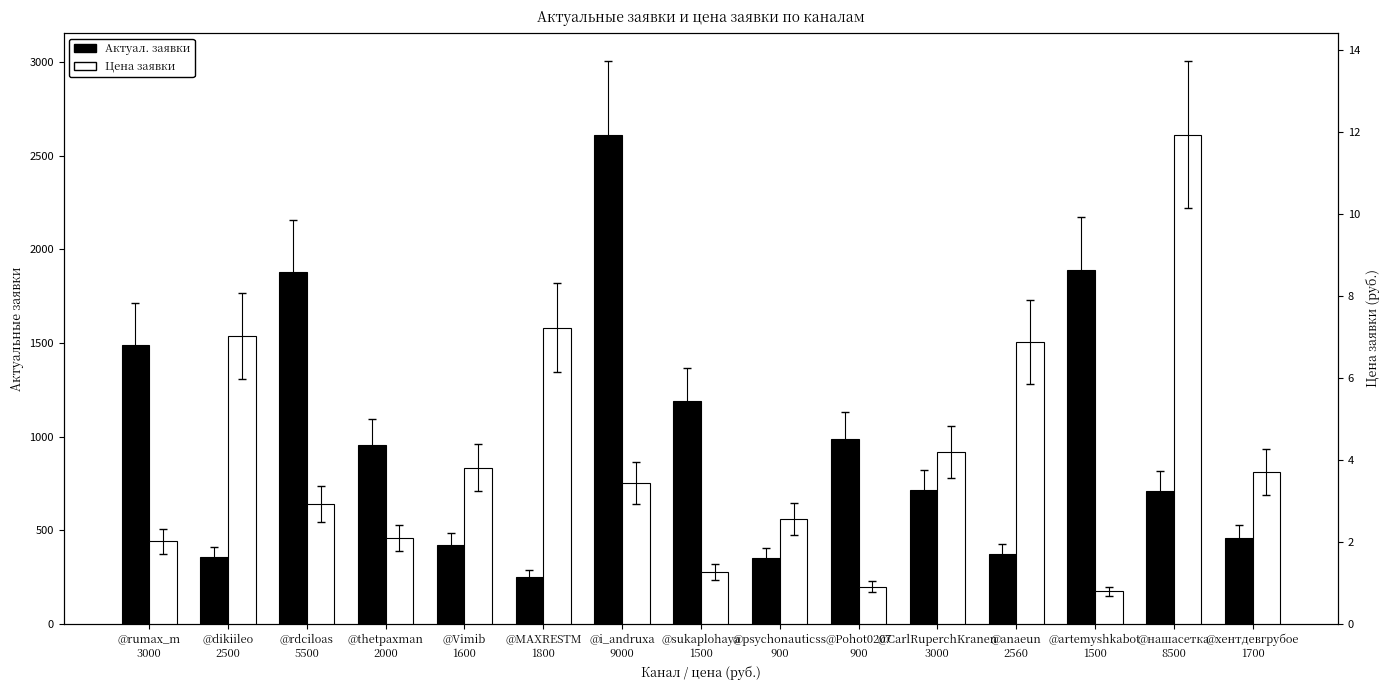

Reading left to right, list all the values displayed in this chart.

Актуал. заявки: @rumax_m
3000=1491.0	@dikiileo
2500=356.0	@rdciloas
5500=1878.0	@thetpaxman
2000=954.0	@Vimib
1600=420.0	@MAXRESTM
1800=249.0	@i_andruxa
9000=2614.0	@sukaplohaya
1500=1190.0	@psychonauticss
900=352.0	@Pohot0207
900=986.0	@CarlRuperchKranen
3000=714.0	@anaeun
2560=372.0	@artemyshkabot
1500=1888.0	@нашасетка
8500=712.0	@хентдевгрубое
1700=460.0
Цена заявки: @rumax_m
3000=2.0	@dikiileo
2500=7.0	@rdciloas
5500=2.9	@thetpaxman
2000=2.1	@Vimib
1600=3.8	@MAXRESTM
1800=7.2	@i_andruxa
9000=3.4	@sukaplohaya
1500=1.3	@psychonauticss
900=2.6	@Pohot0207
900=0.9	@CarlRuperchKranen
3000=4.2	@anaeun
2560=6.9	@artemyshkabot
1500=0.8	@нашасетка
8500=11.9	@хентдевгрубое
1700=3.7